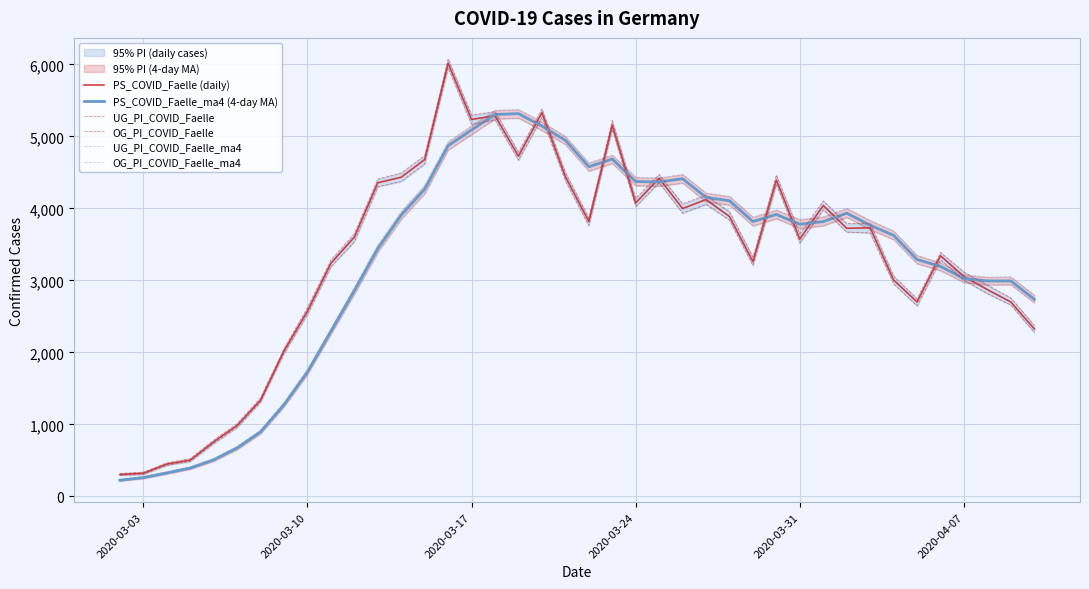

In OG_PI_COVID_Faelle, how many points are lower than both neighbors (excluding endpoints)?

9